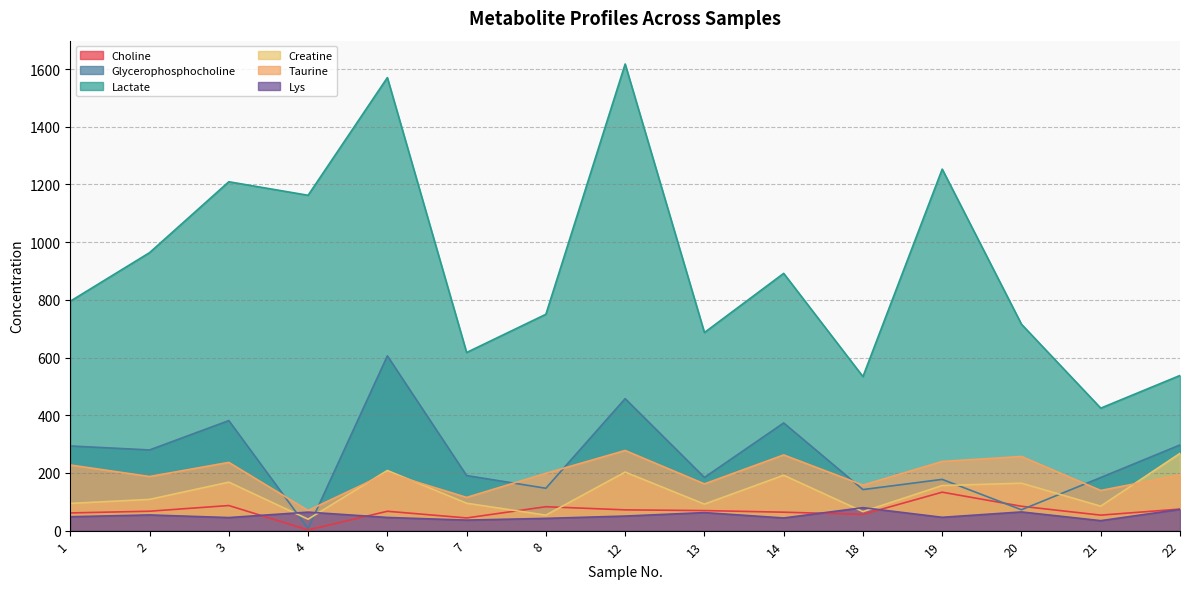

True or false: Glycerophosphocholine has more than 2 interior local peaks.

True